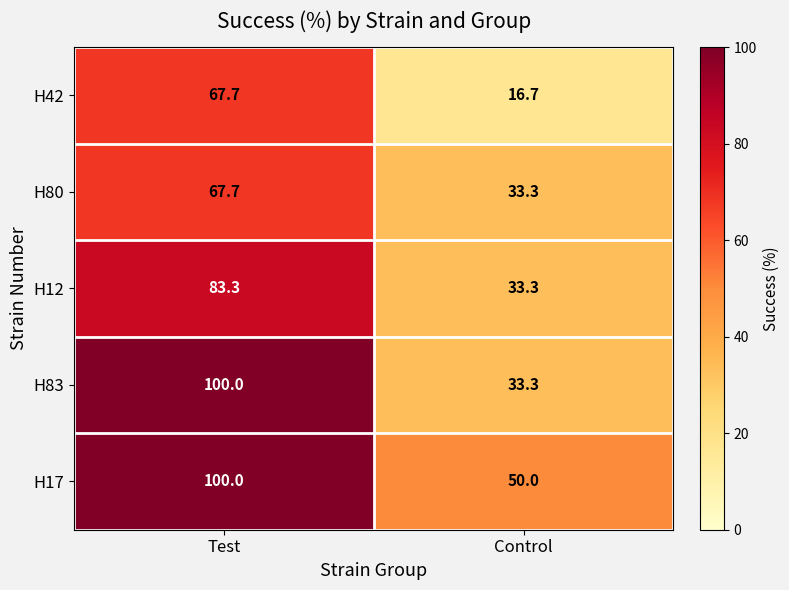

At which category is the sum across all series the highest?

Test